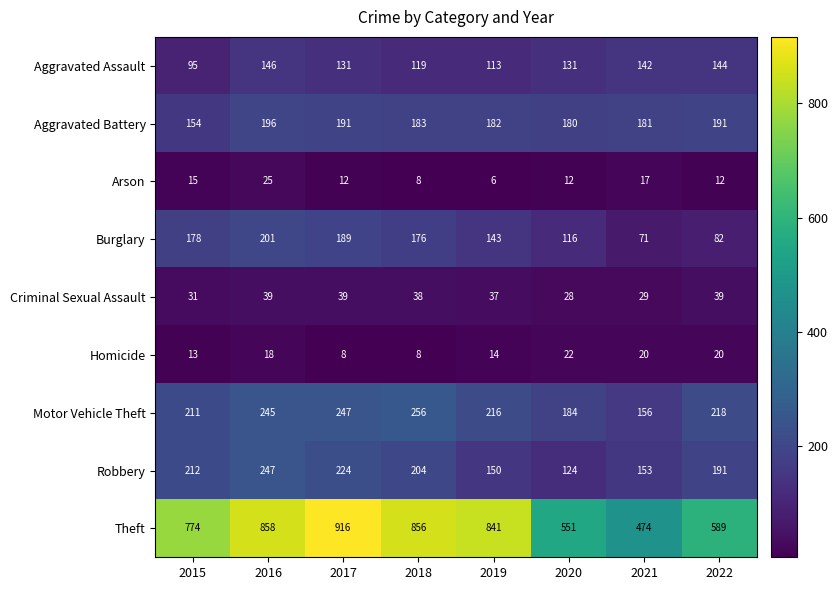

Read the Criminal Sexual Assault value at 2021, to the nearest 5.

30